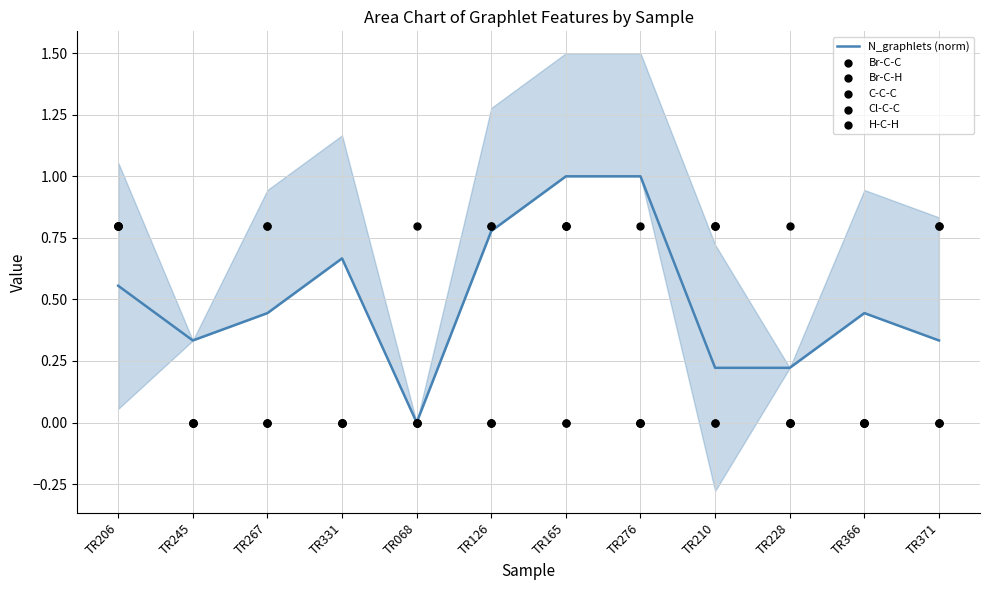

Which series reaches the minimum Y coordinate?

N_graphlets (norm)